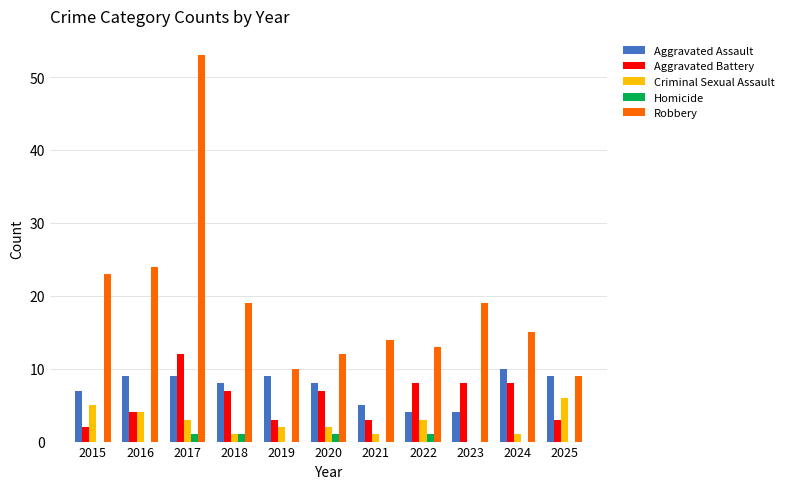

What is the difference between the Aggravated Assault values at 2018 and 2021?

3